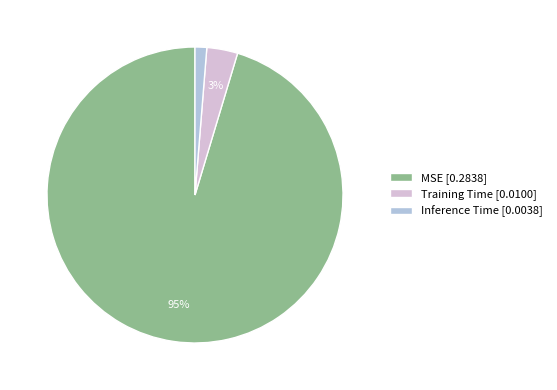

To the nearest percent, what is the average slice percentage?

33%